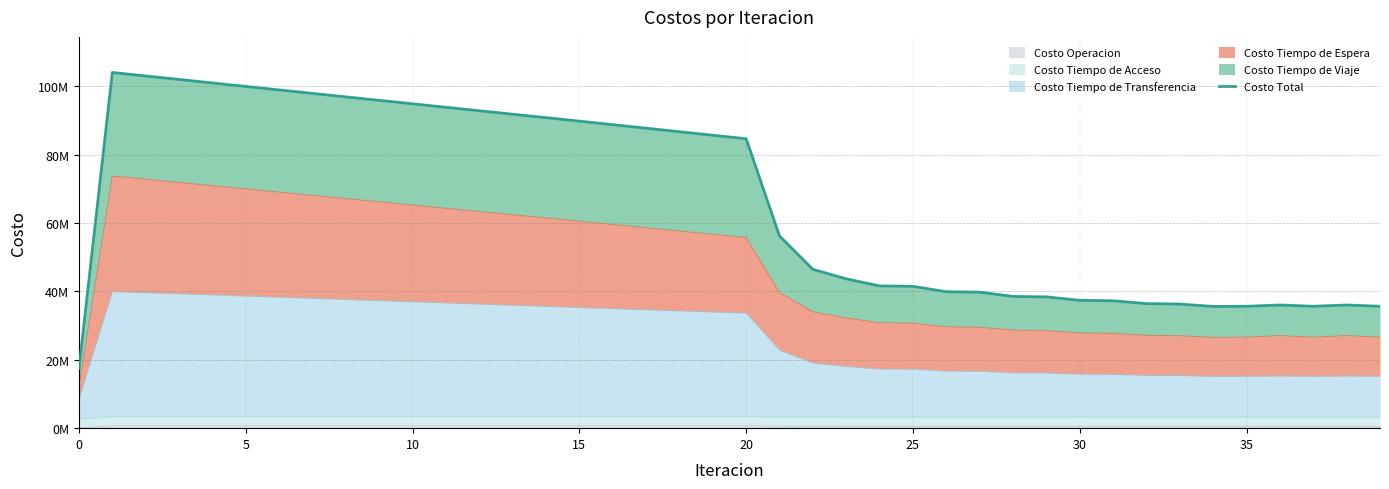

The value at 38 is 17791942.8. True or false?

False